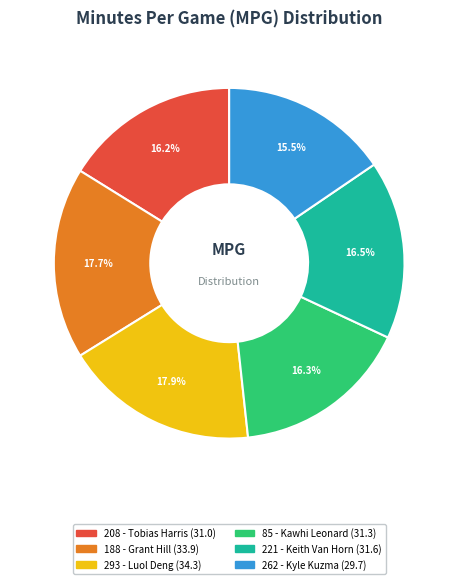

Is 188 the majority of the pie?

No